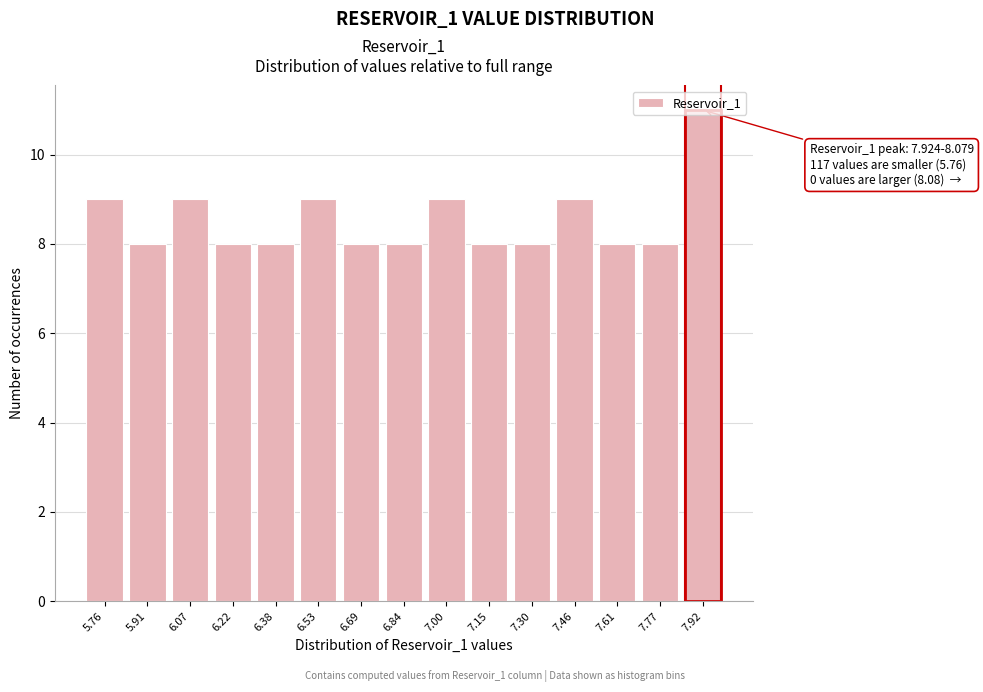

What is the greatest value displayed?

11